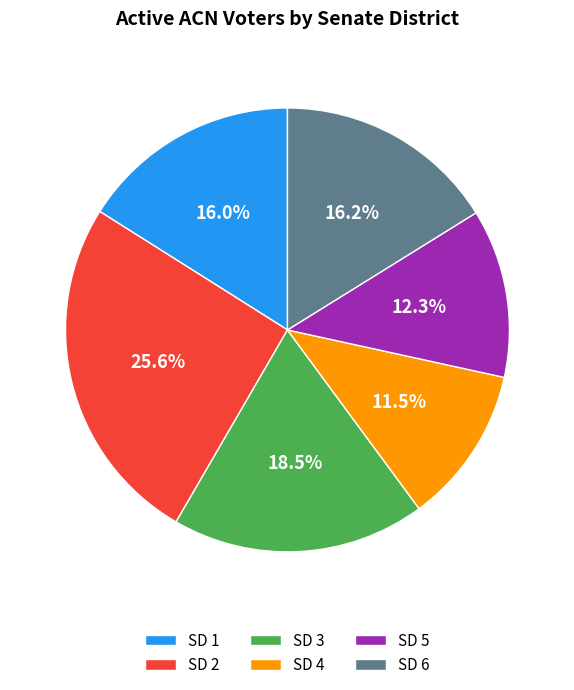

To the nearest percent, what is the difference between the largest and smallest slice percentages?

14%